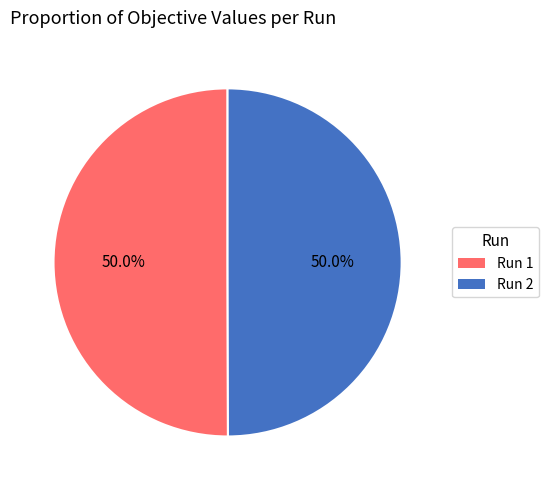

Do Run 1 and Run 2 together represent more than half of the pie?

Yes